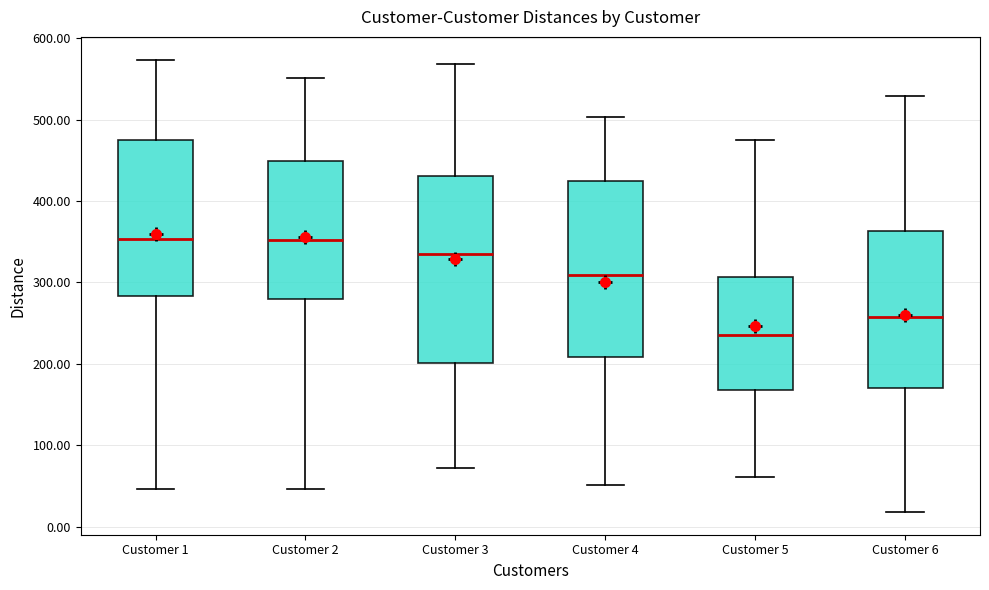

Comparing the boxes themselves (not the whiskers), which one is the tallest?

Customer 3